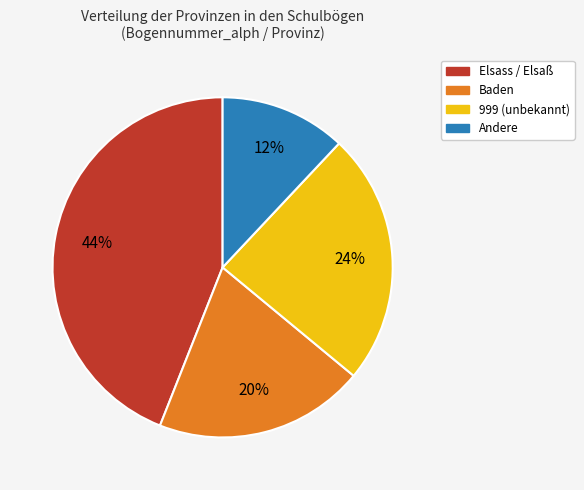

Is there a majority slice in this chart?

No